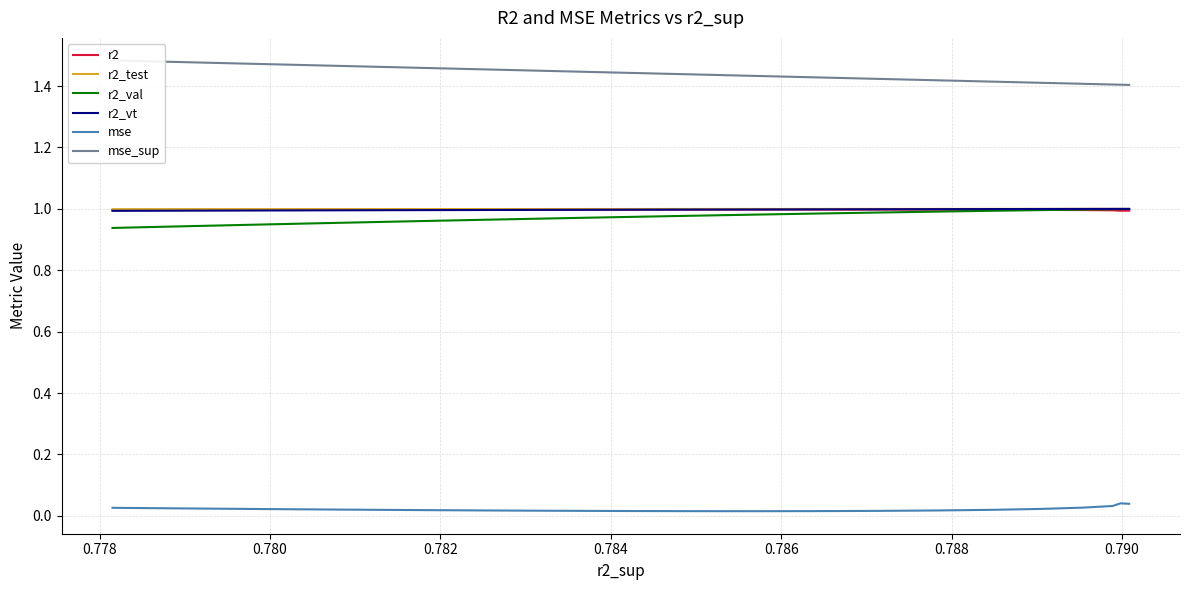

True or false: r2 and r2_vt intersect in this chart.

True